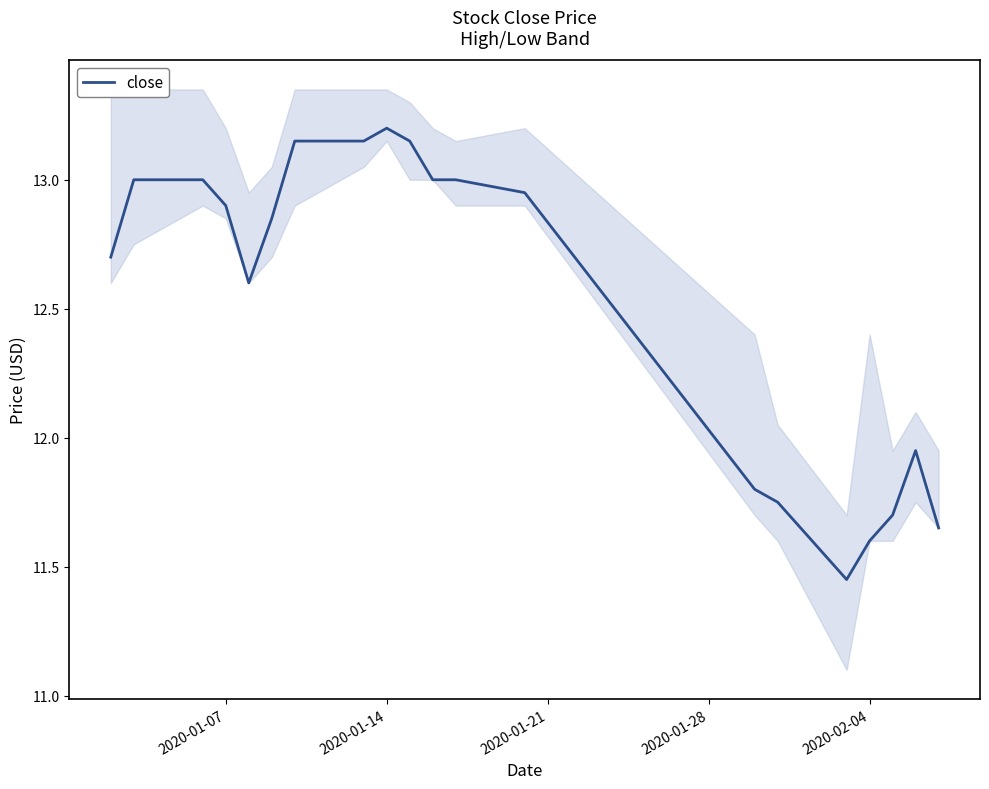

What is the highest value of the close series?

13.2